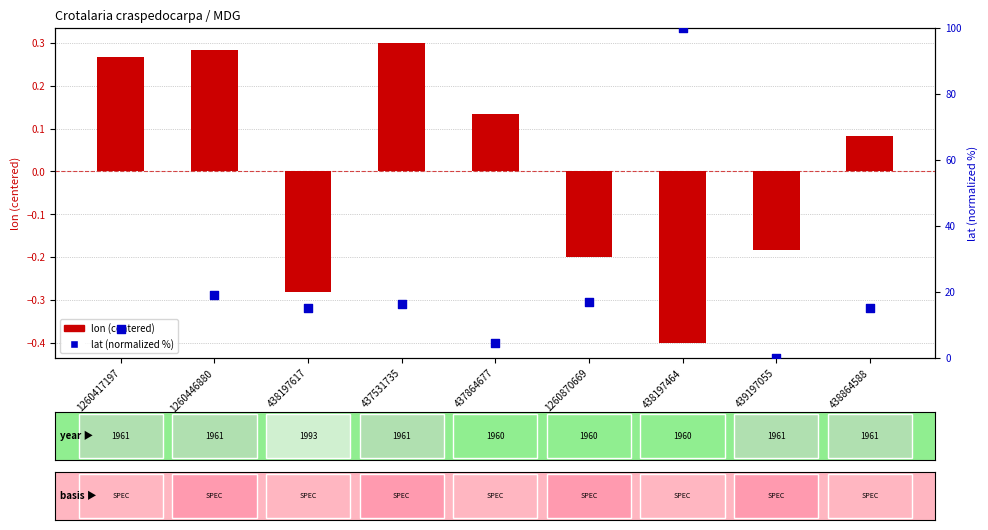

Which series has the largest Y range (max minus min)?

lat (normalized 0-100)